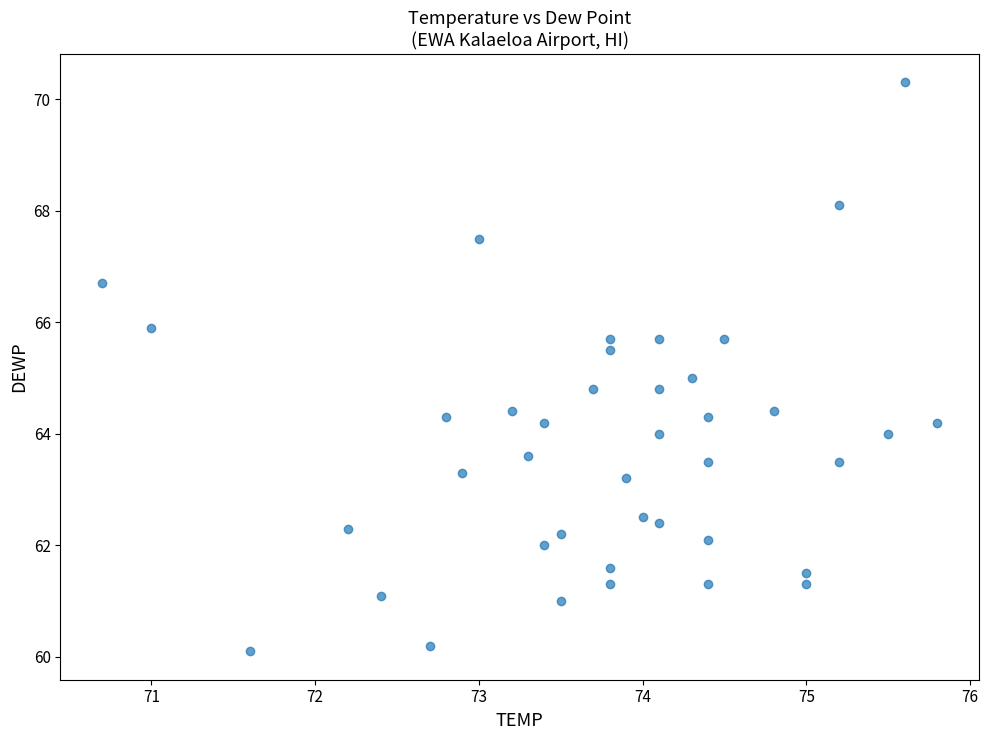

What is the range of Y values (max minus min)?

10.2